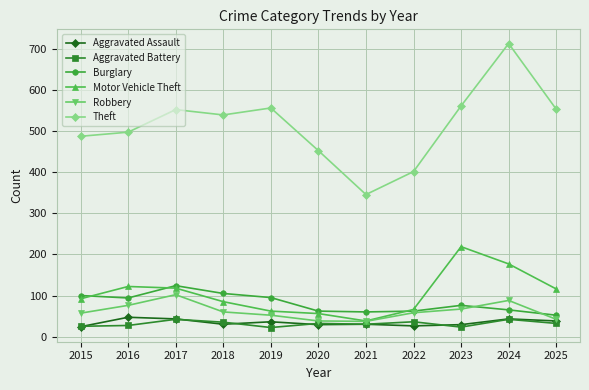

True or false: Robbery has a value of 42 at 2025.

True